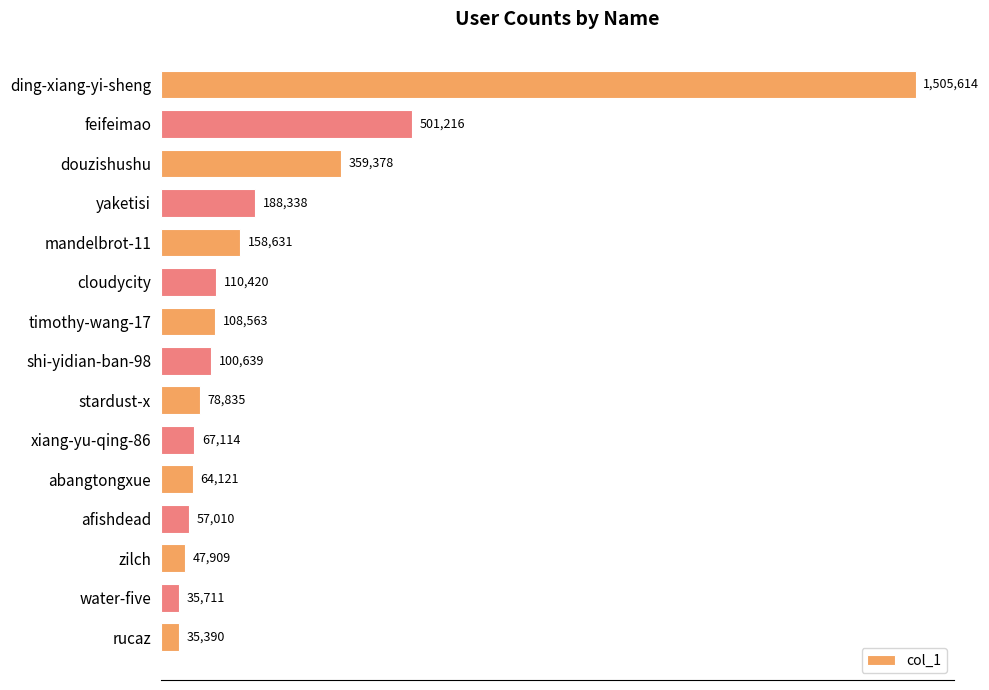

Does the chart contain any negative values?

No